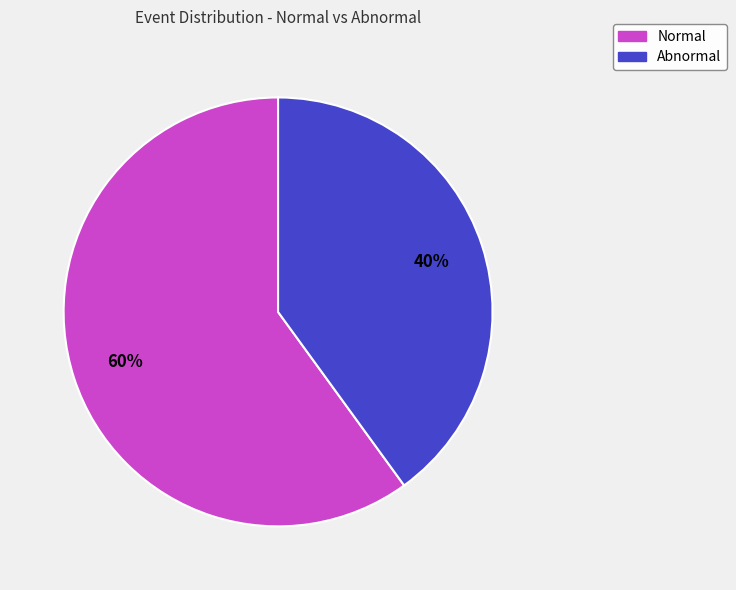

Rank the categories by value from lowest to highest.

Abnormal, Normal